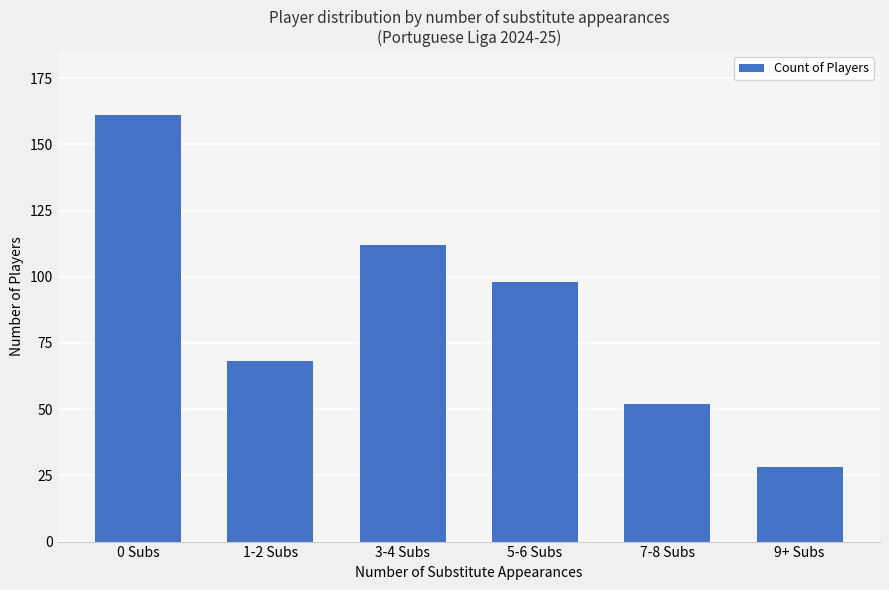

Where is the data nearest to the value 94?

5-6 Subs